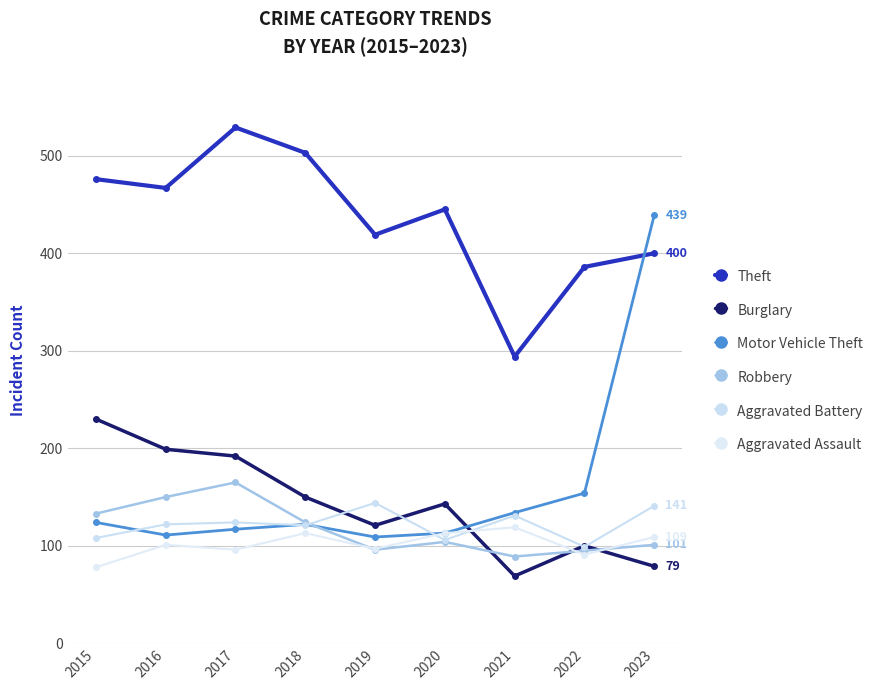

What is the sum of all Theft values?

3919